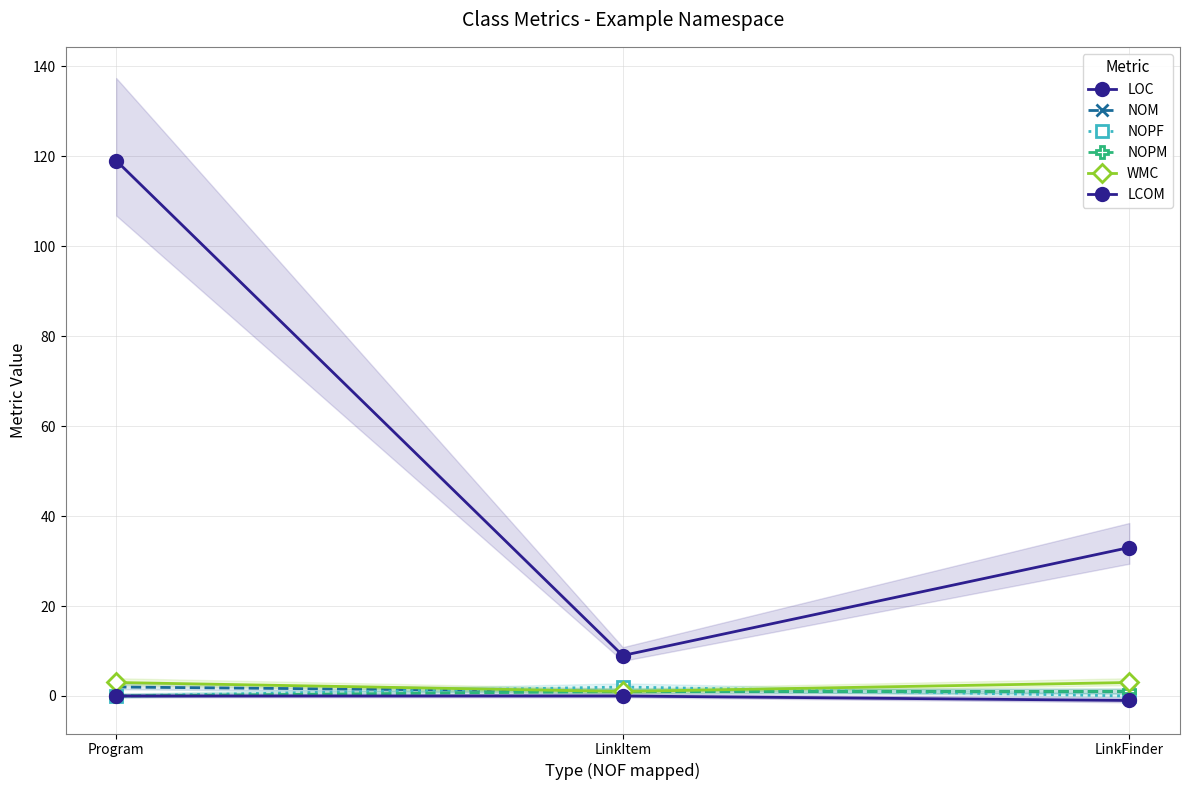

True or false: LOC has a value of 9 at LinkItem.

True